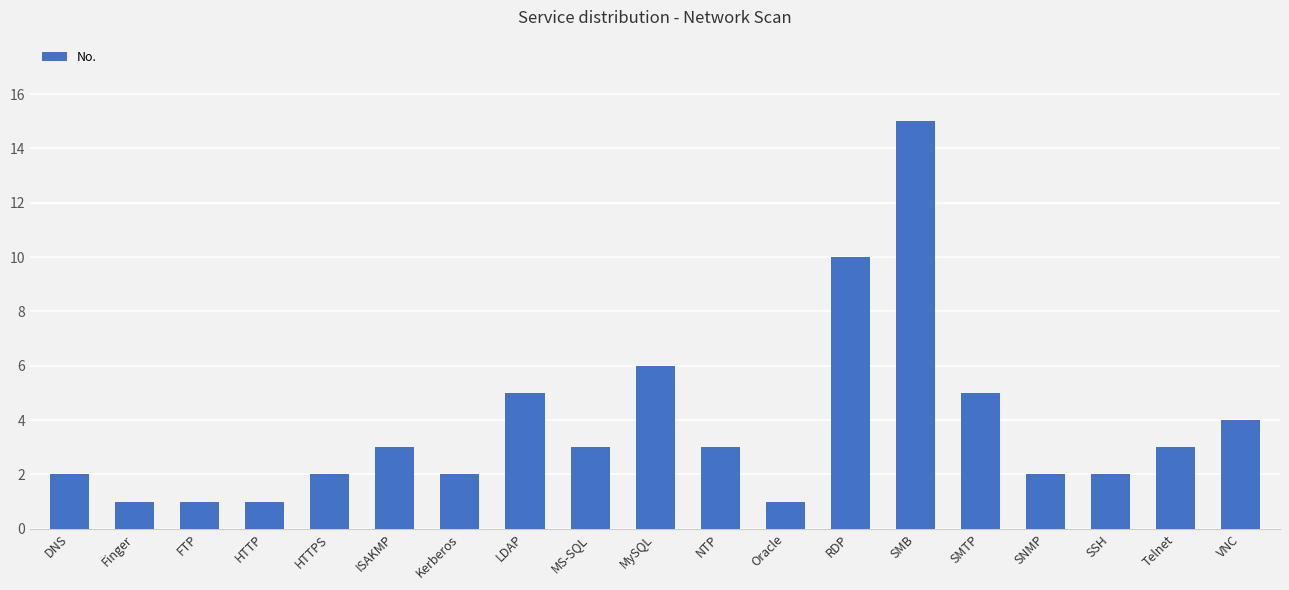

Which label corresponds to the largest value in the chart?

SMB